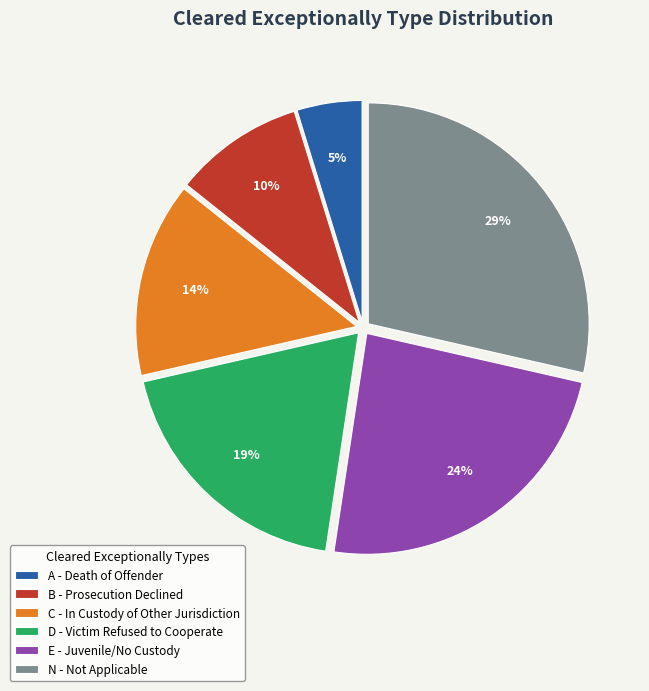

Does N account for over 50% of the chart?

No